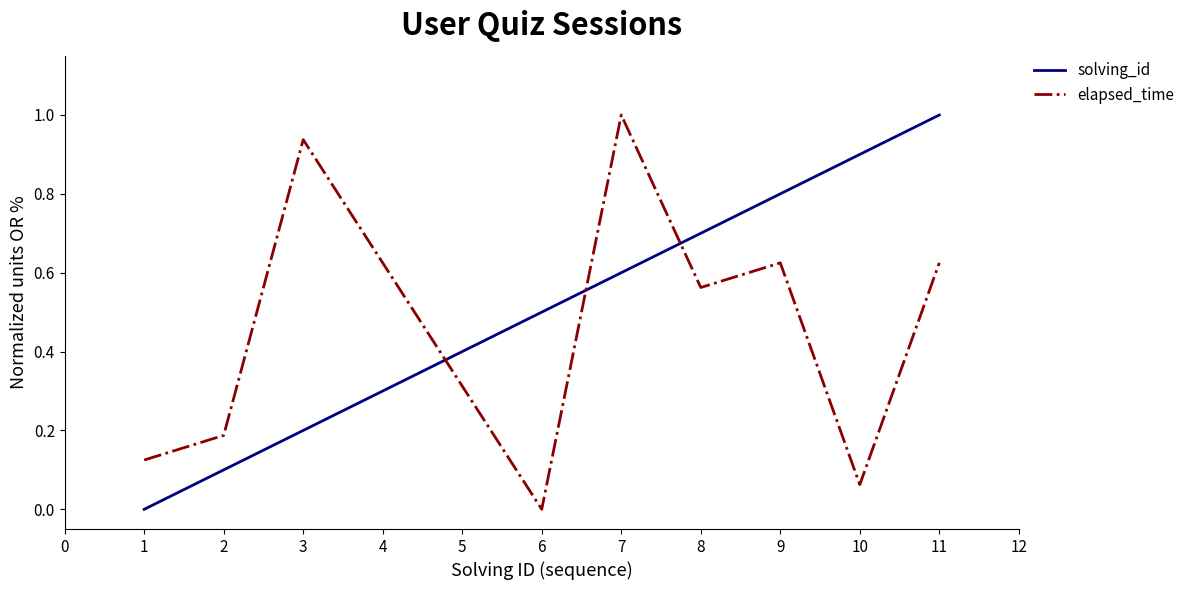

What is the sum of all solving_id values?

5.5